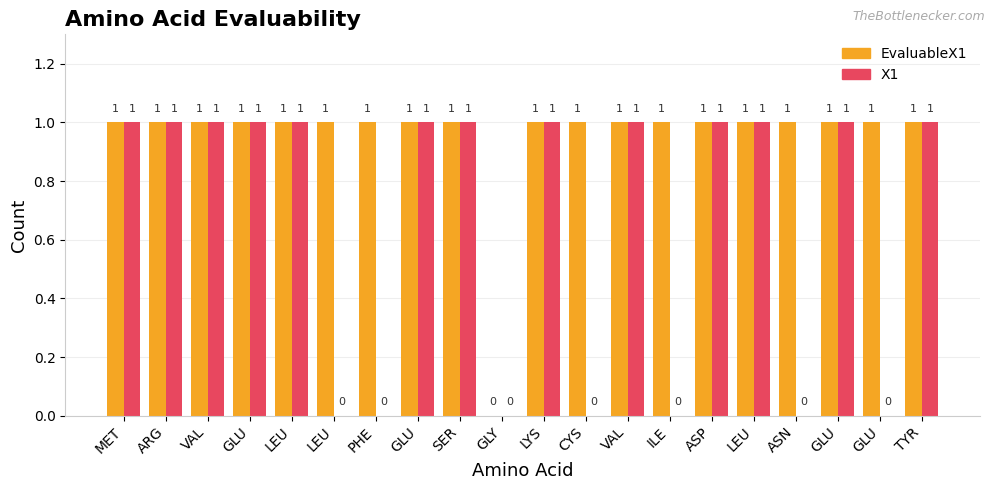

What value does the X1 series have at SER?

1